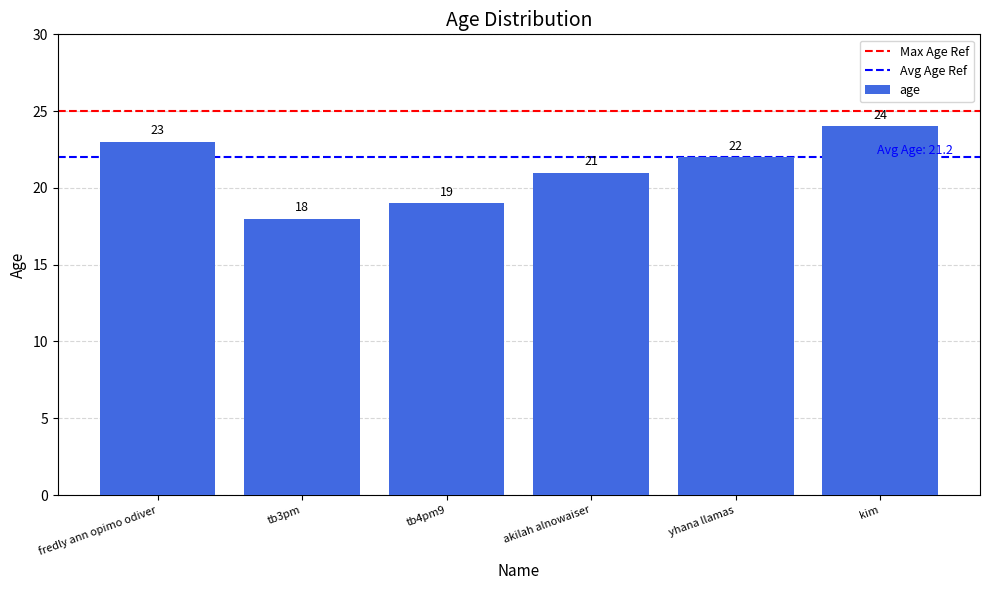

What is the sum of the values at tb3pm and akilah alnowaiser?

39